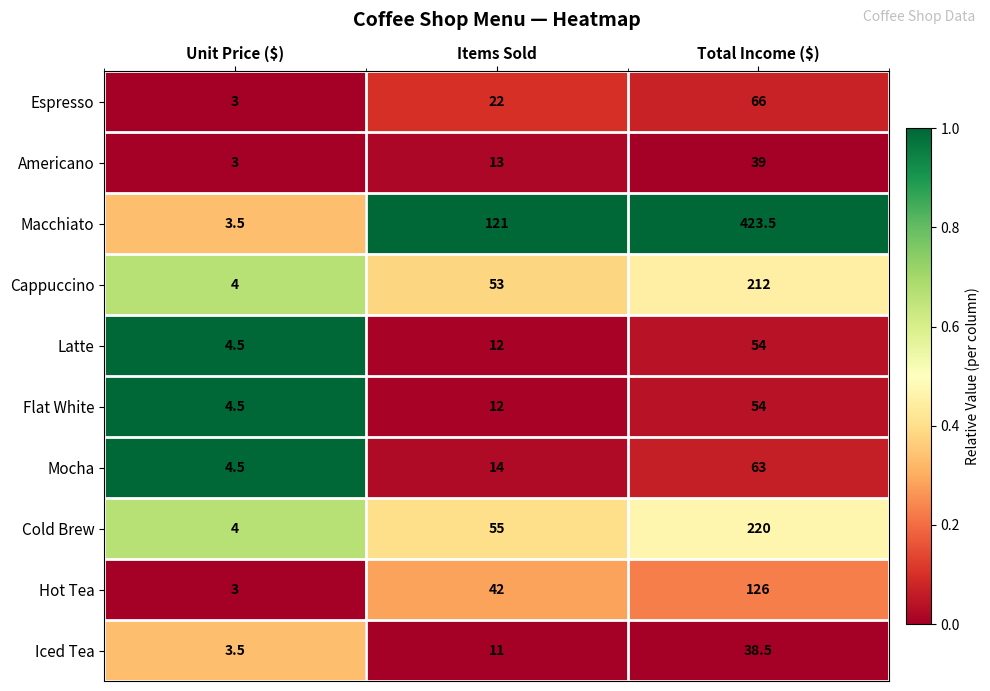

How many distinct data groups are displayed?

10